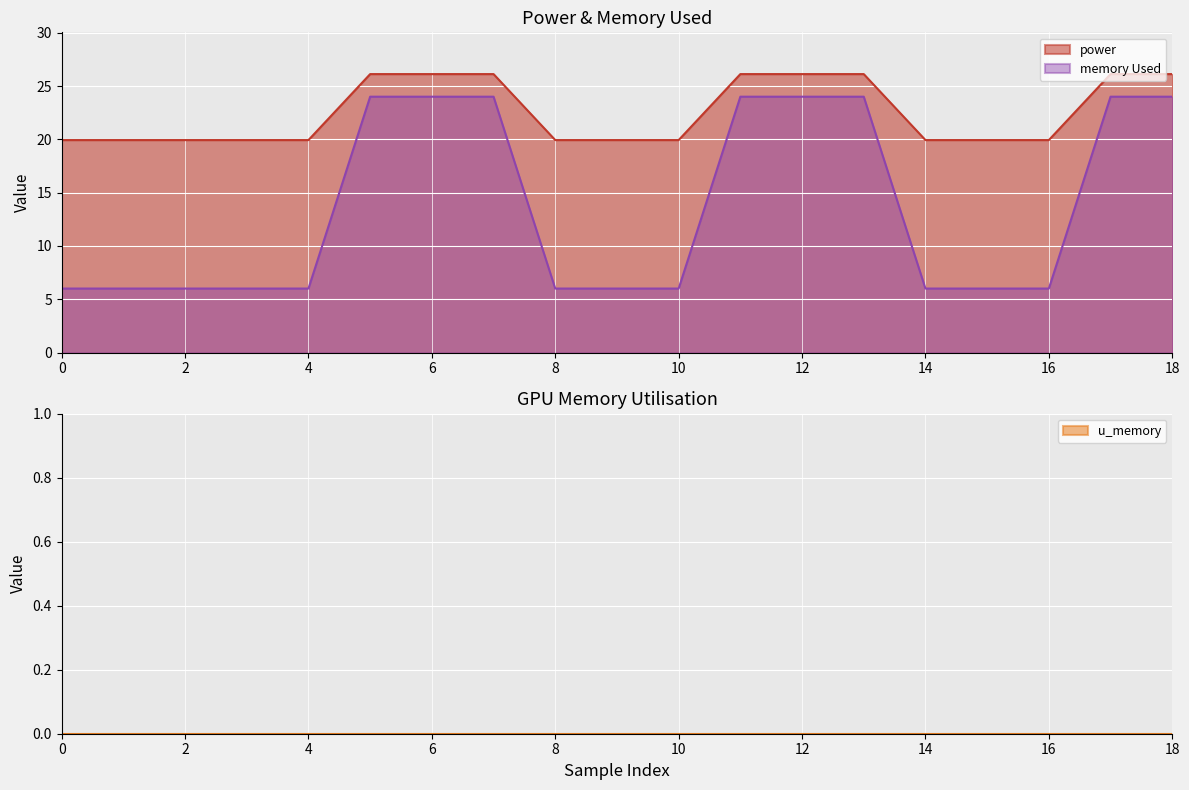

Which series has the largest total across all categories?

power